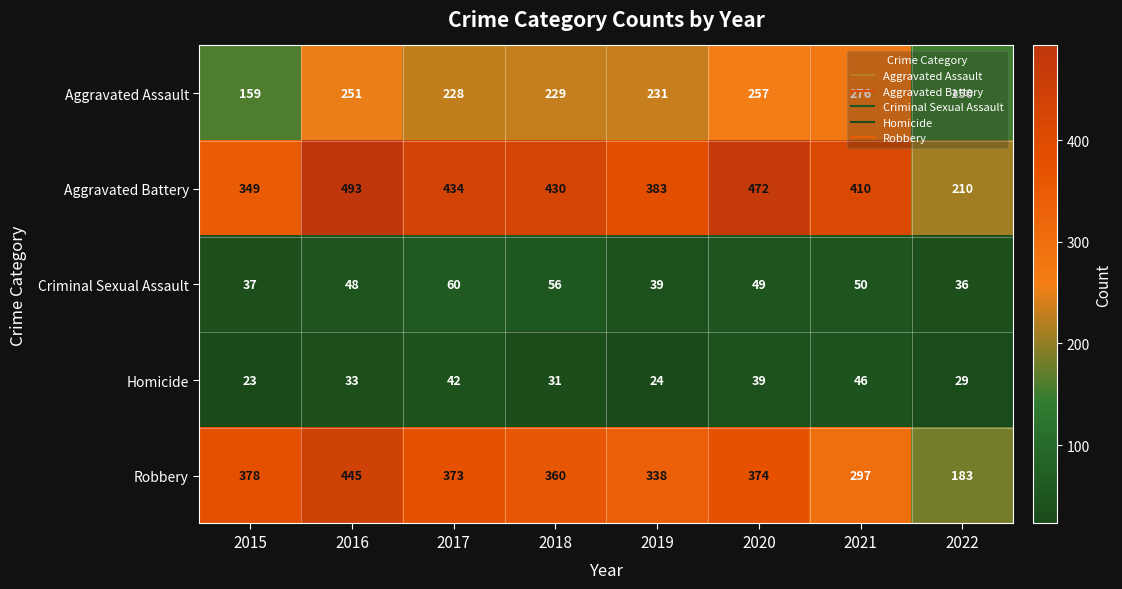

Which series changed the most between 2017 and 2021?

Robbery